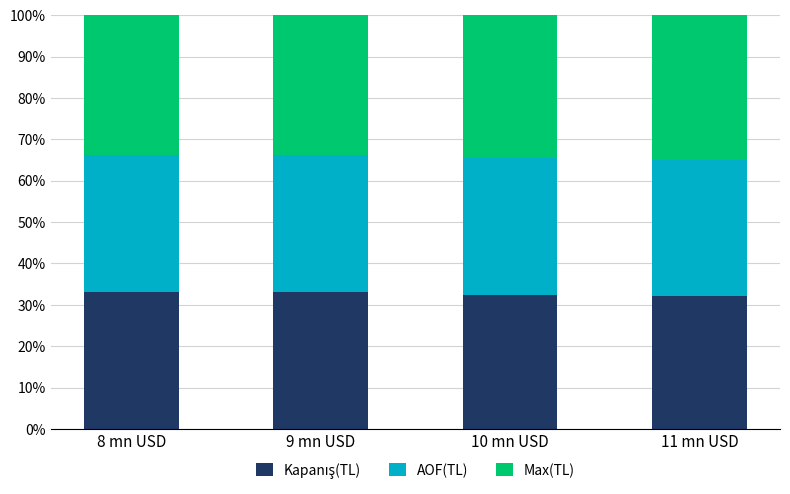

What is the total value across all series at 9 mn USD?

100.0